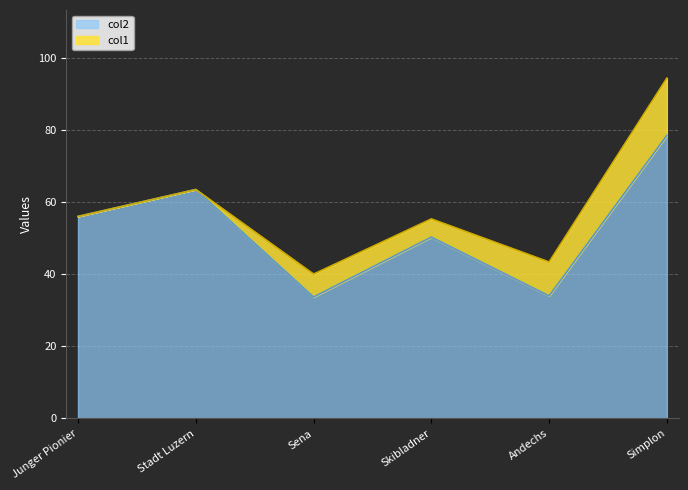

What is the difference between the maximum and minimum values?

44.8